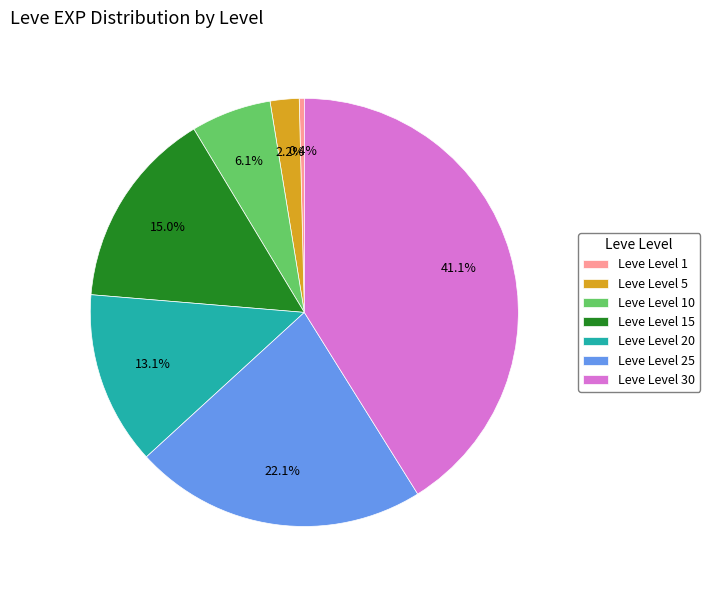

Count the number of slices in the pie.

7